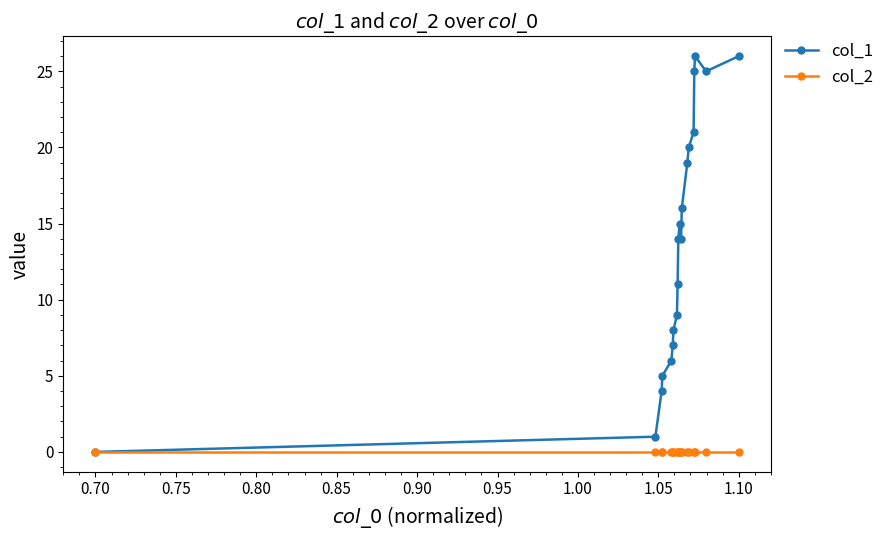

What is the greatest value displayed?

26